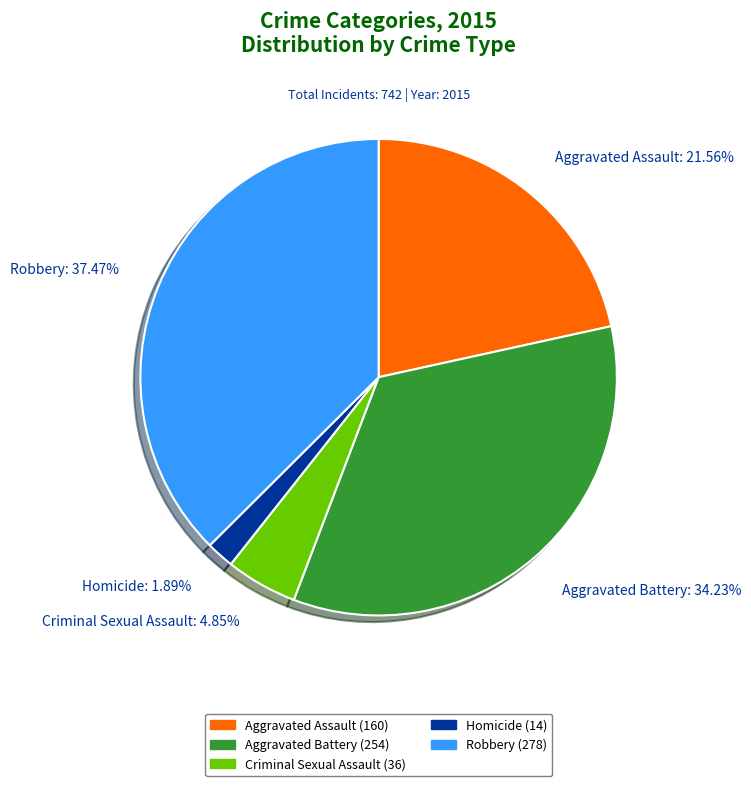

Do Homicide and Aggravated Battery together represent more than half of the pie?

No